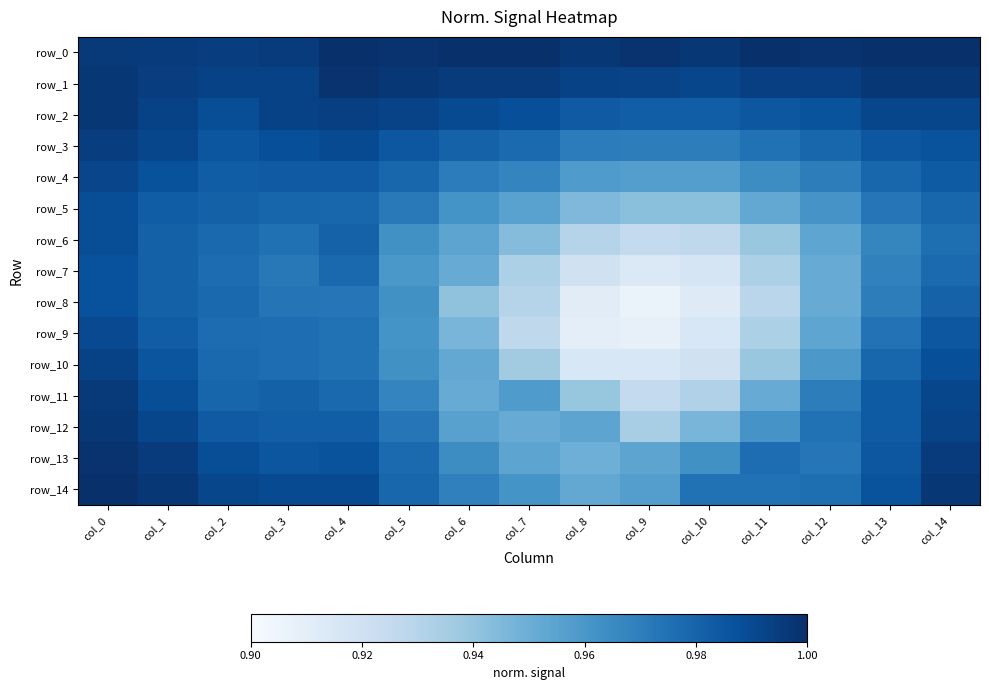

Where is row_8 nearest to the value 0?

col_9